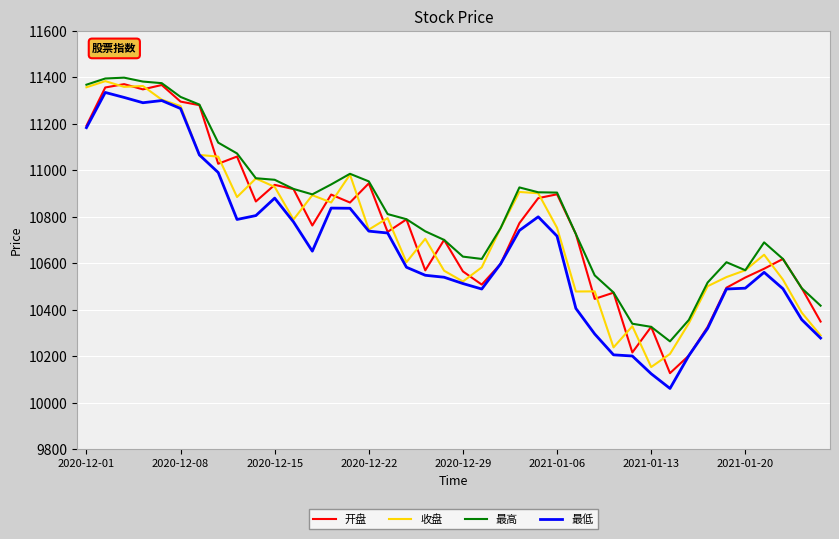

What is the minimum value shown in the chart?

10062.2